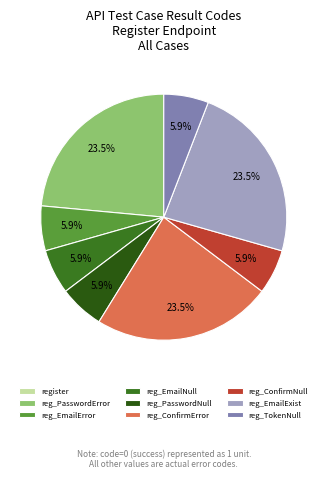

True or false: register accounts for 12% of the total.

False